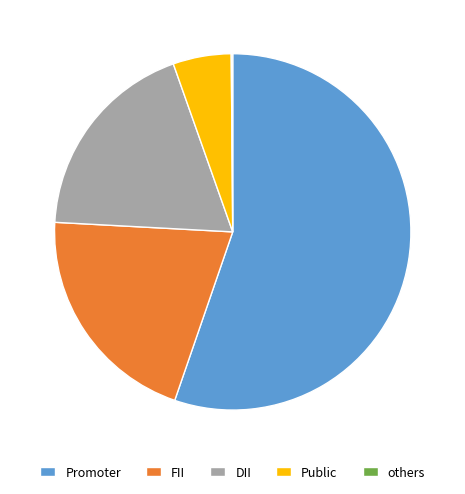

Does Promoter represent more than half of the total?

Yes